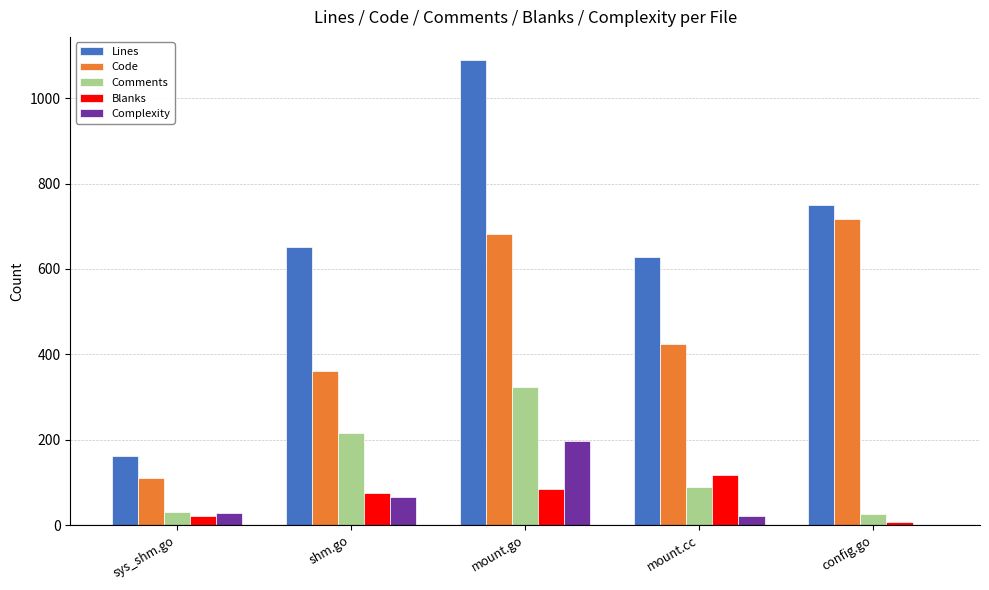

Where is Comments nearest to the value 174?

shm.go